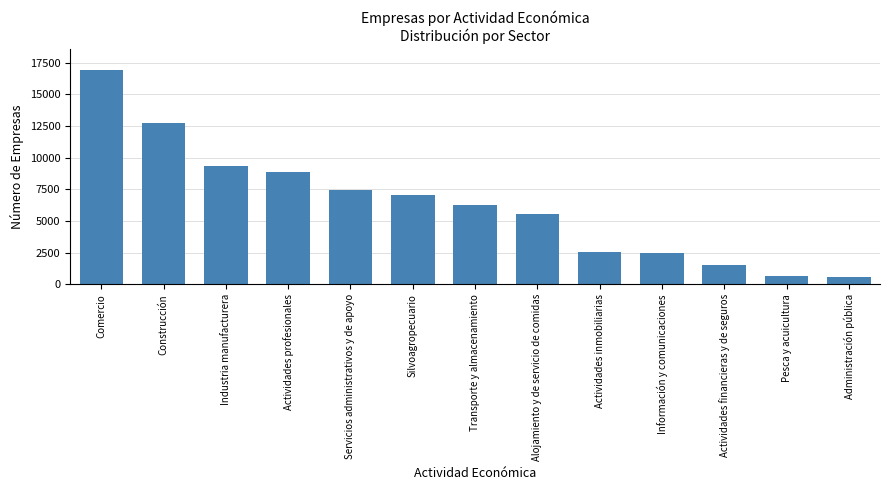

Where is the data nearest to the value 8735?

Actividades profesionales